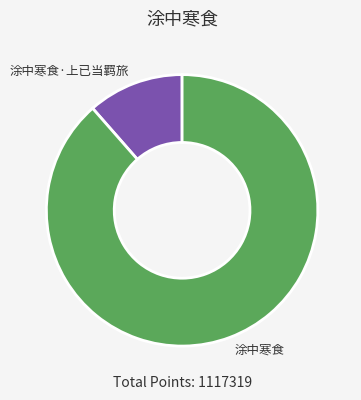

Count the number of slices in the pie.

2